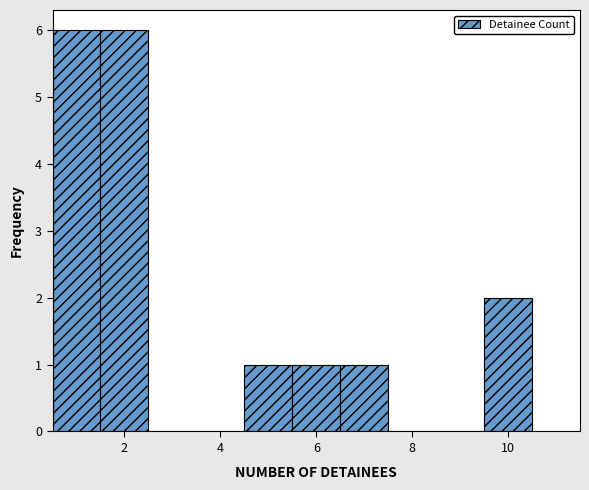

What is the height of the bar covering 6.5 to 7.5 on the x-axis? Neither the bar edges nor the heights are printed on the chart, so give them approximately, as read against the axes.

1